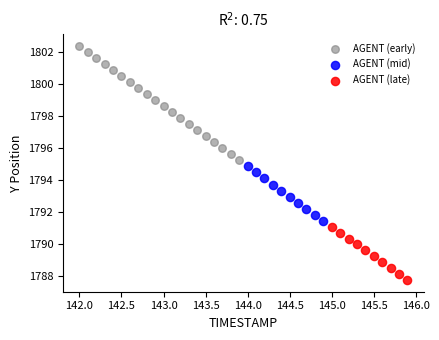

Which series has the largest Y range (max minus min)?

AGENT (early)